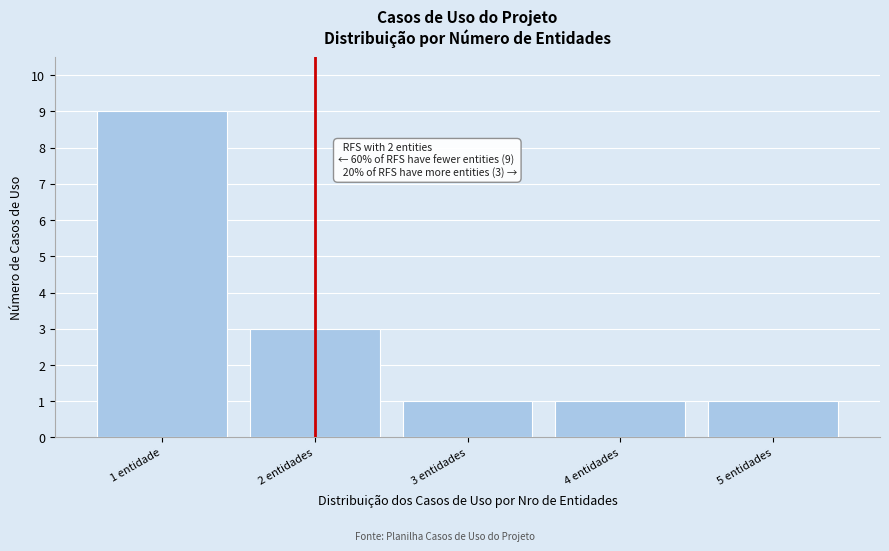

Reading left to right, list all the values displayed in this chart.

1 entidade=9	2 entidades=3	3 entidades=1	4 entidades=1	5 entidades=1